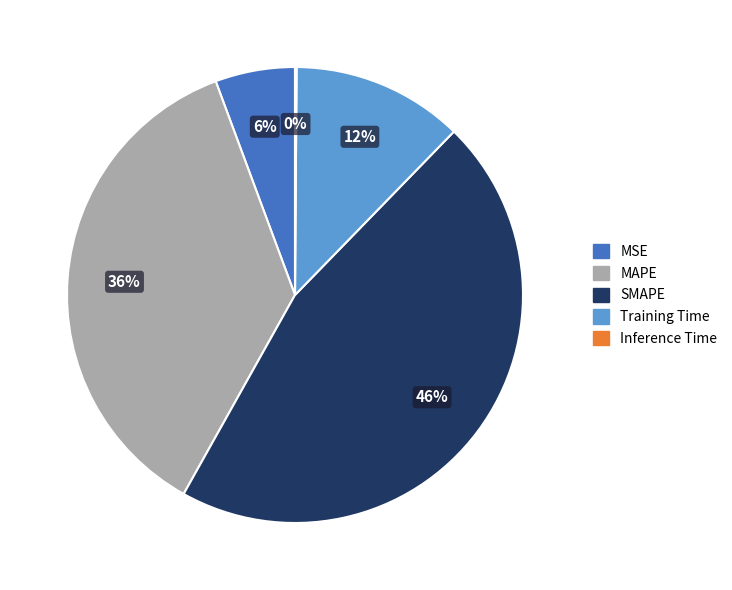

The Training Time slice represents 12% of the pie. True or false?

True